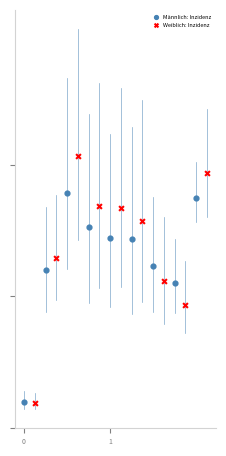

Which series has the largest Y range (max minus min)?

Weiblich: Inzidenz